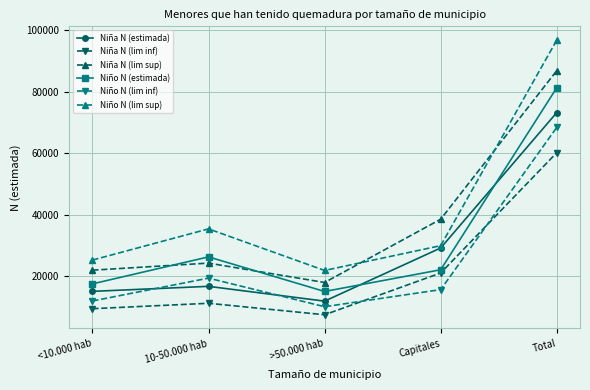

Which series ends up on top after the final intersection of Niño N (lim inf) and Niña N (estimada)?

Niña N (estimada)